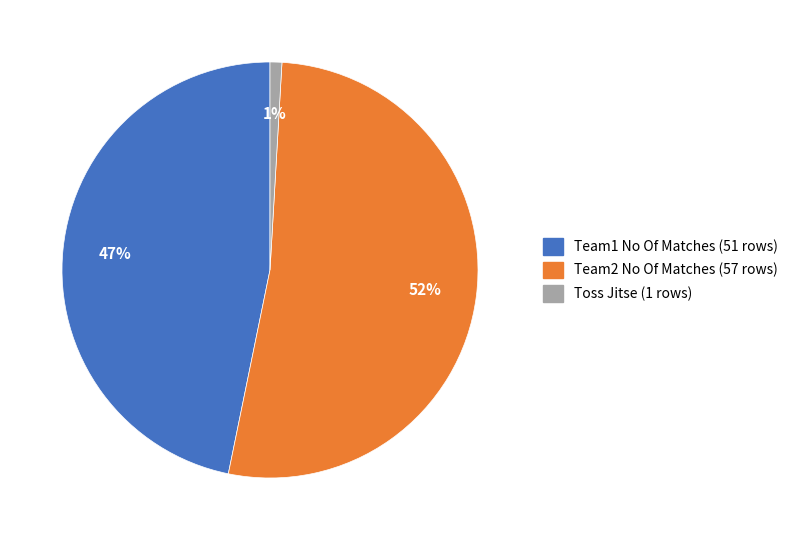

Rank the categories by value from highest to lowest.

Team2 No Of Matches (57 rows), Team1 No Of Matches (51 rows), Toss Jitse (1 rows)